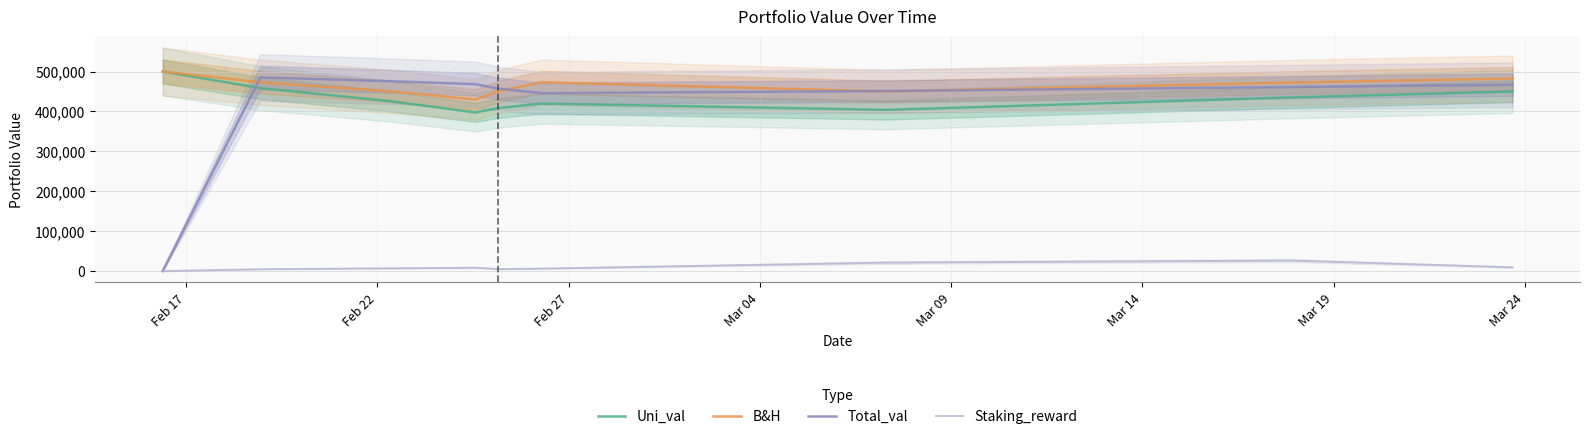

At how many categories does at least one series exceed 408761?

9